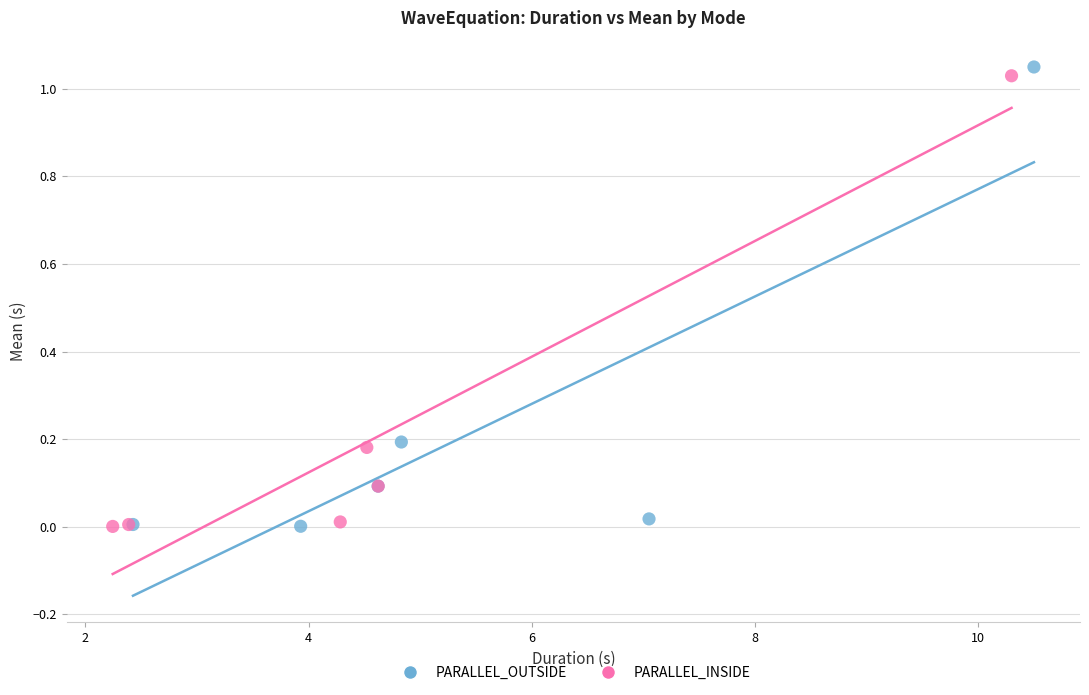

Which series has the widest spread of Y values?

PARALLEL_OUTSIDE